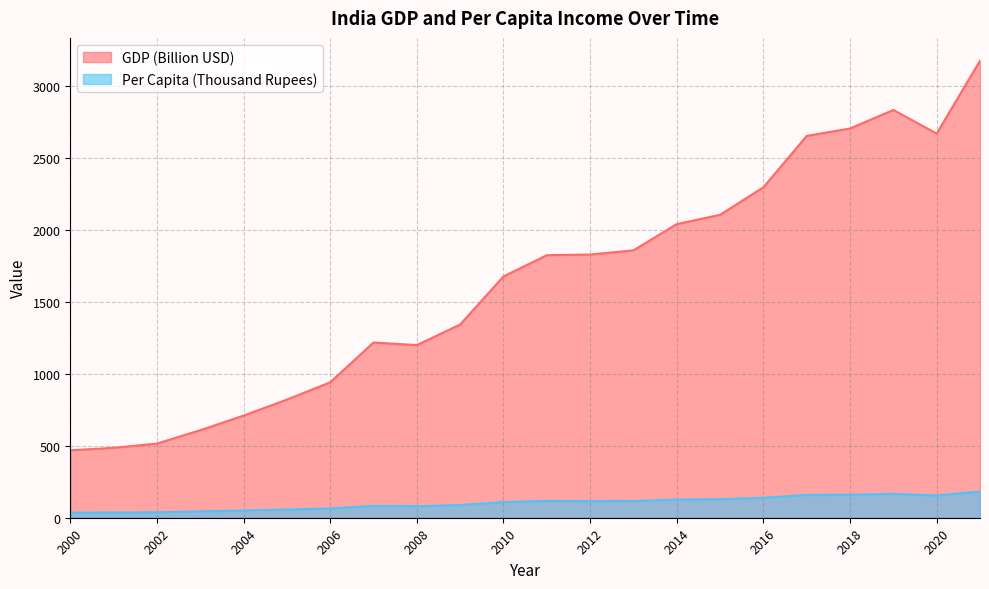

What is the approximate value of GDP (Billion USD) at 2018?

2702.9